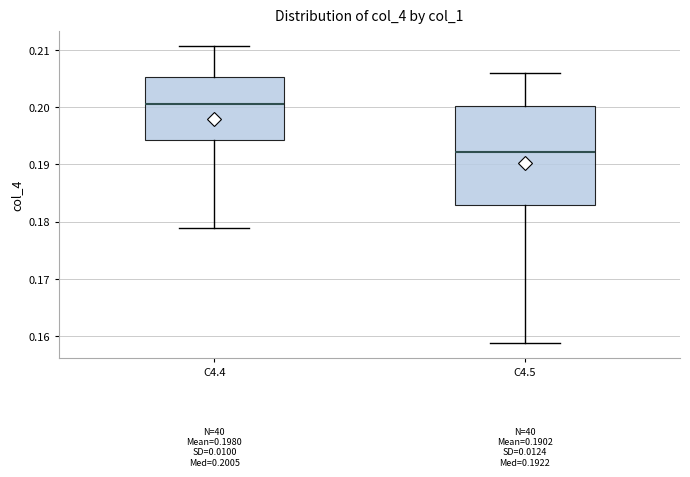

Which box's median line is the highest?

C4.4